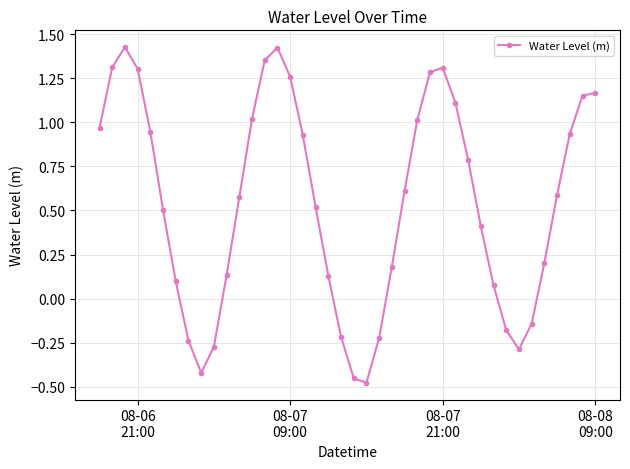

What is the difference between the maximum and minimum values?

1.9